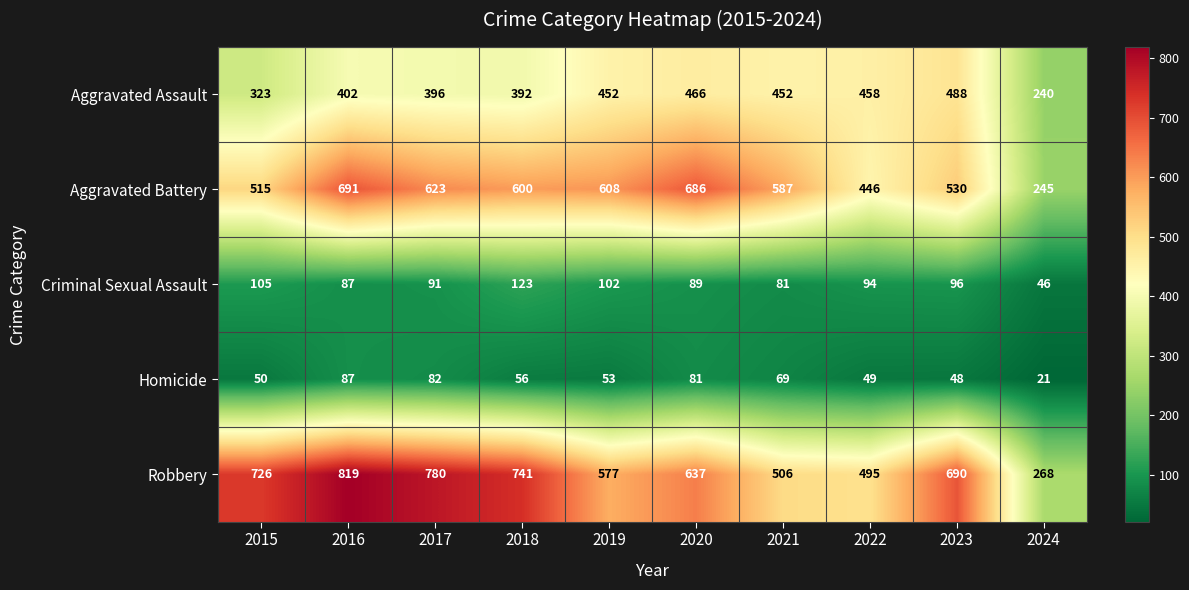

How many series are shown in this chart?

5